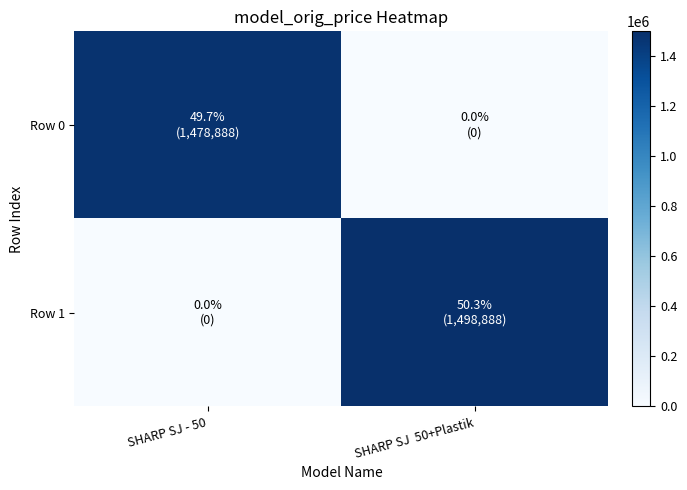

What is the total value across all series at SHARP SJ  50+Plastik?

1498888